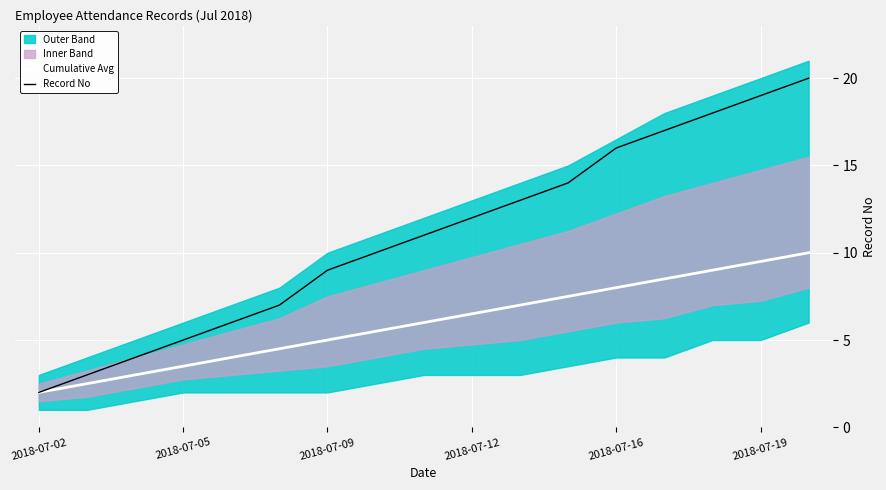

The Cumulative Avg series shows 0.5 at 2018-07-02. True or false?

False